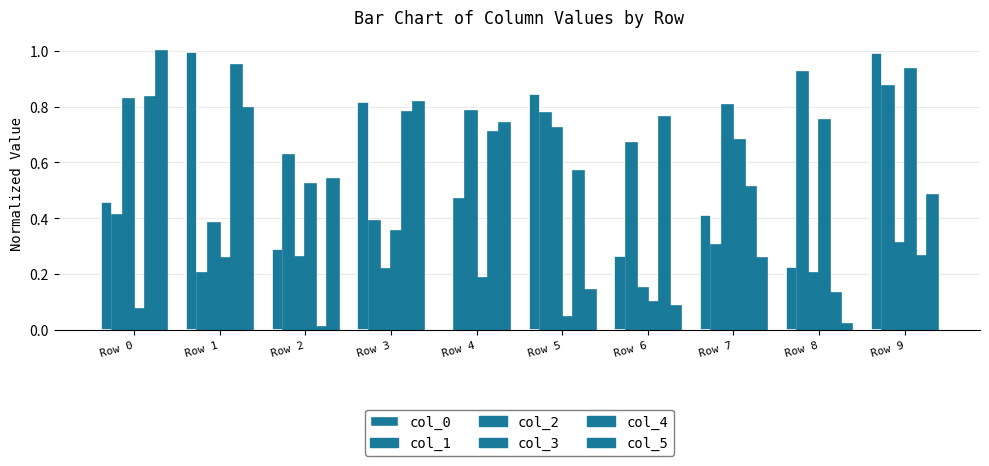

Which series has the largest total across all categories?

col_1